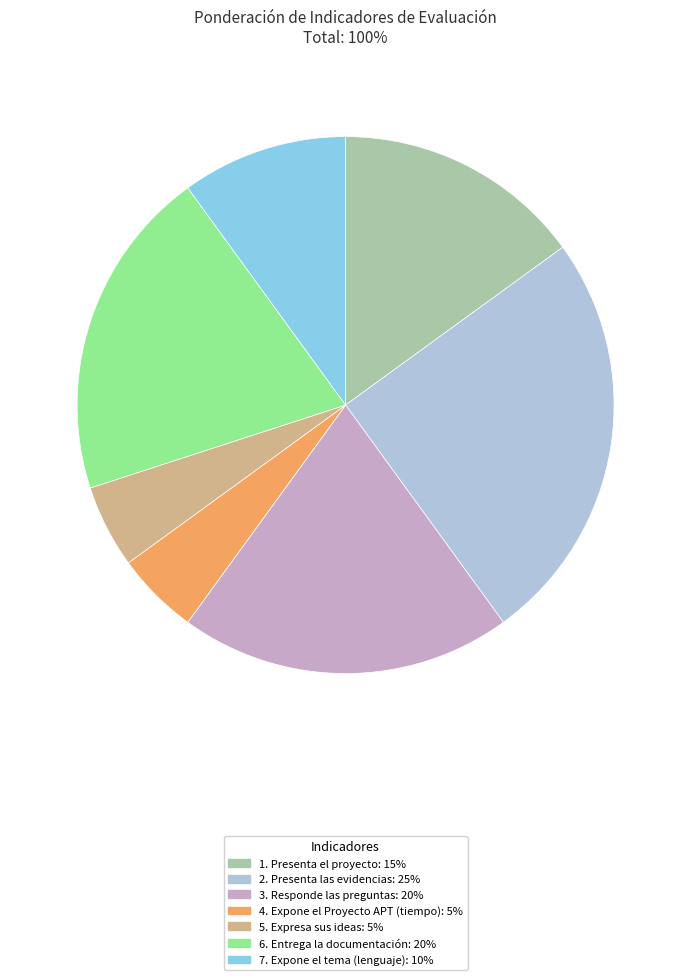

Is there any slice that represents more than half of the pie?

No